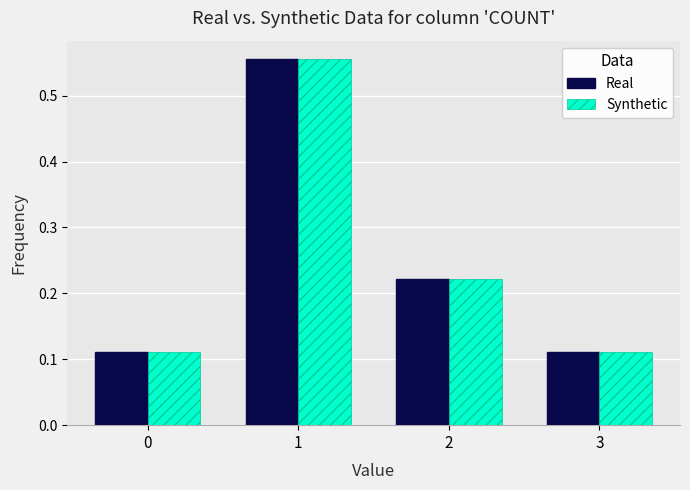

Count the Synthetic values in the range 0 to 1.

4